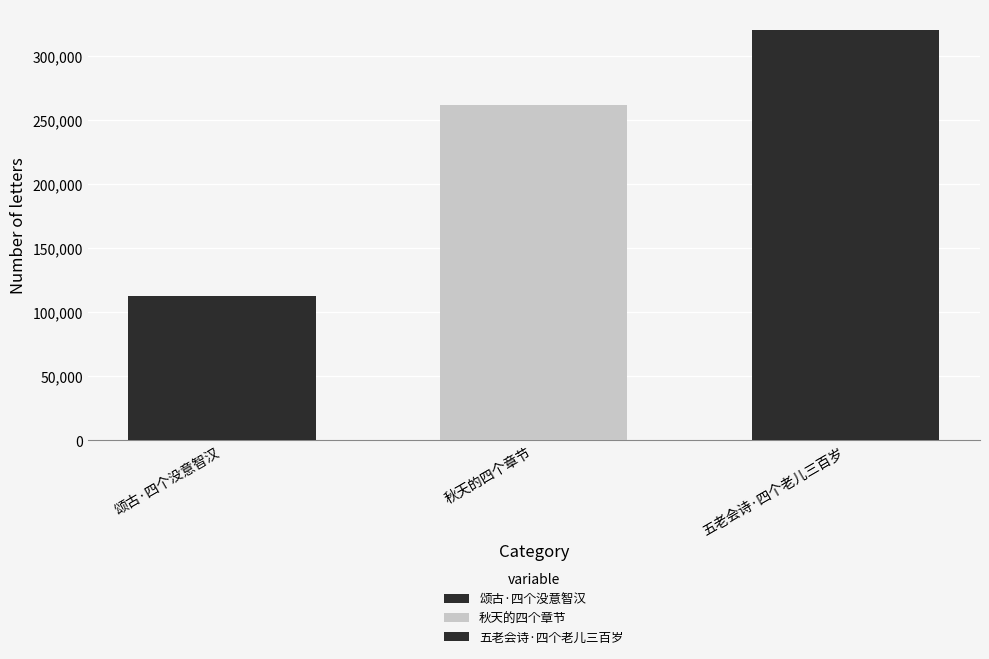

What is the minimum value shown in the chart?

112506